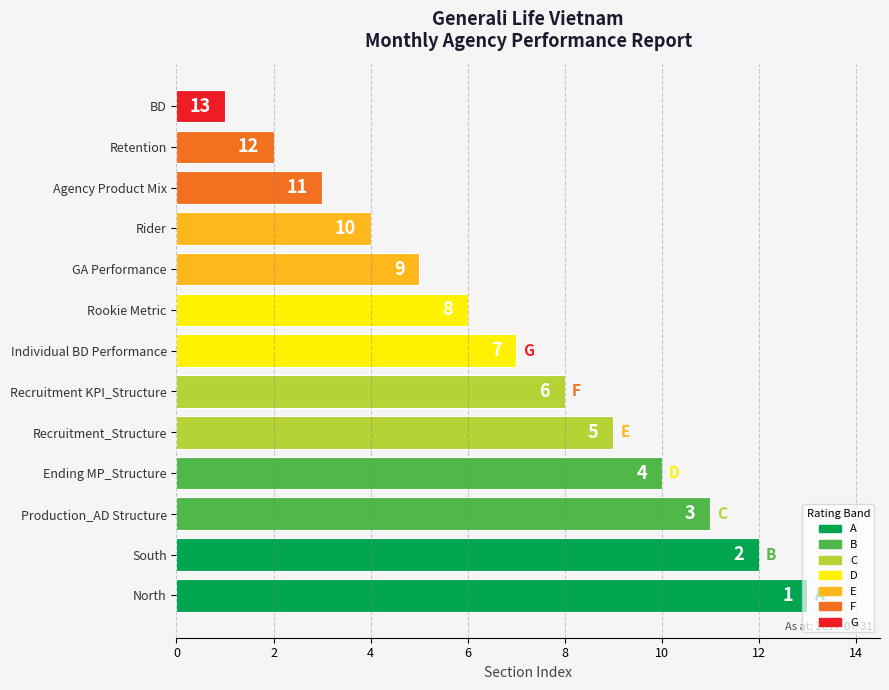

Does the chart contain any negative values?

No